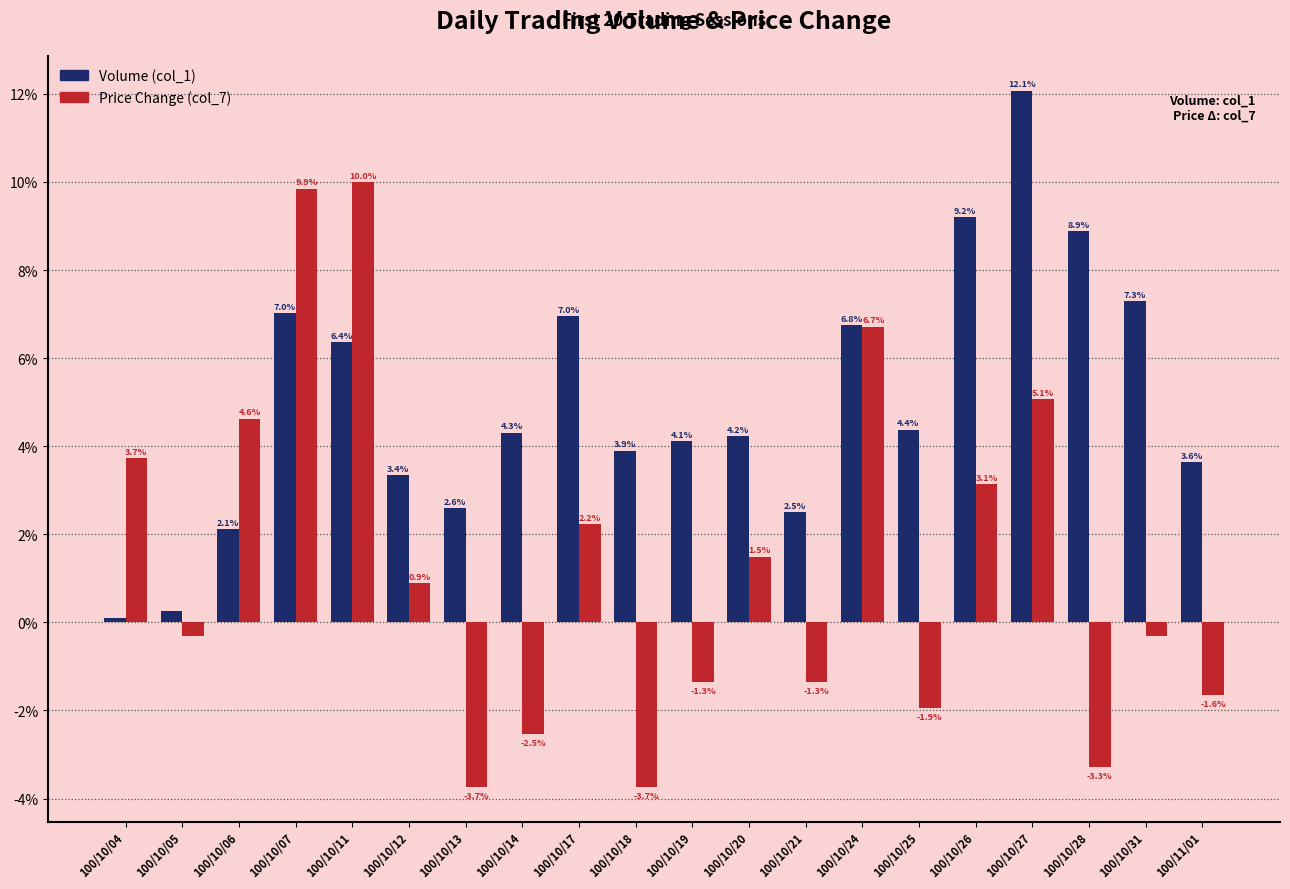

What is the spread (max minus min) of values at 100/10/06?

2.5